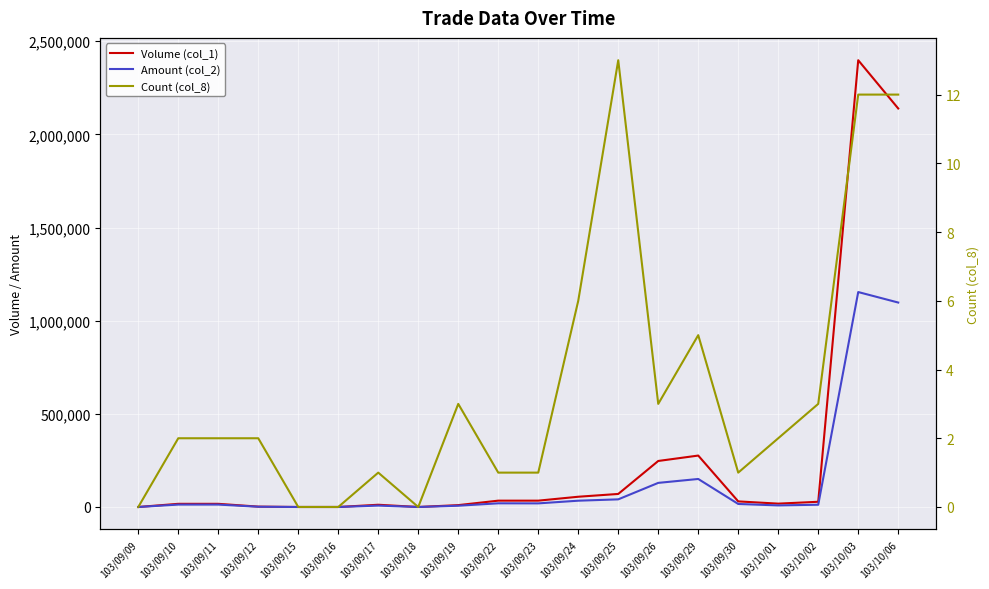

True or false: Volume (col_1) has a value of 55000 at 103/09/24.

True